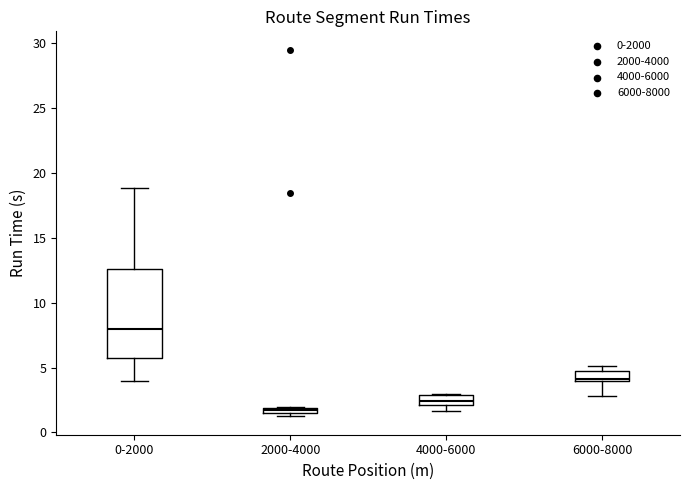

Comparing the boxes themselves (not the whiskers), which one is the tallest?

0-2000